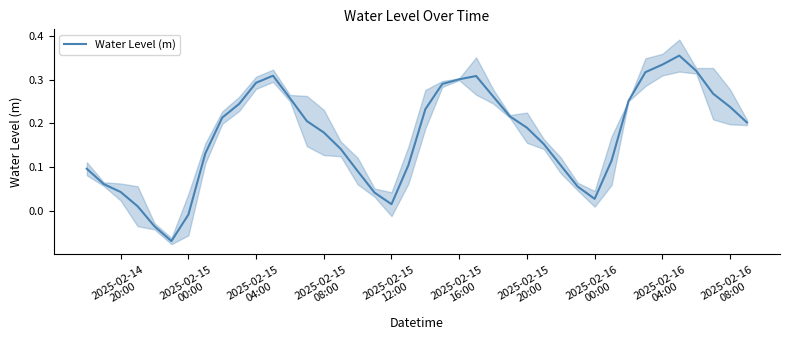

The chart shows a value of 0.2 at 2025-02-16 08:00. True or false?

True